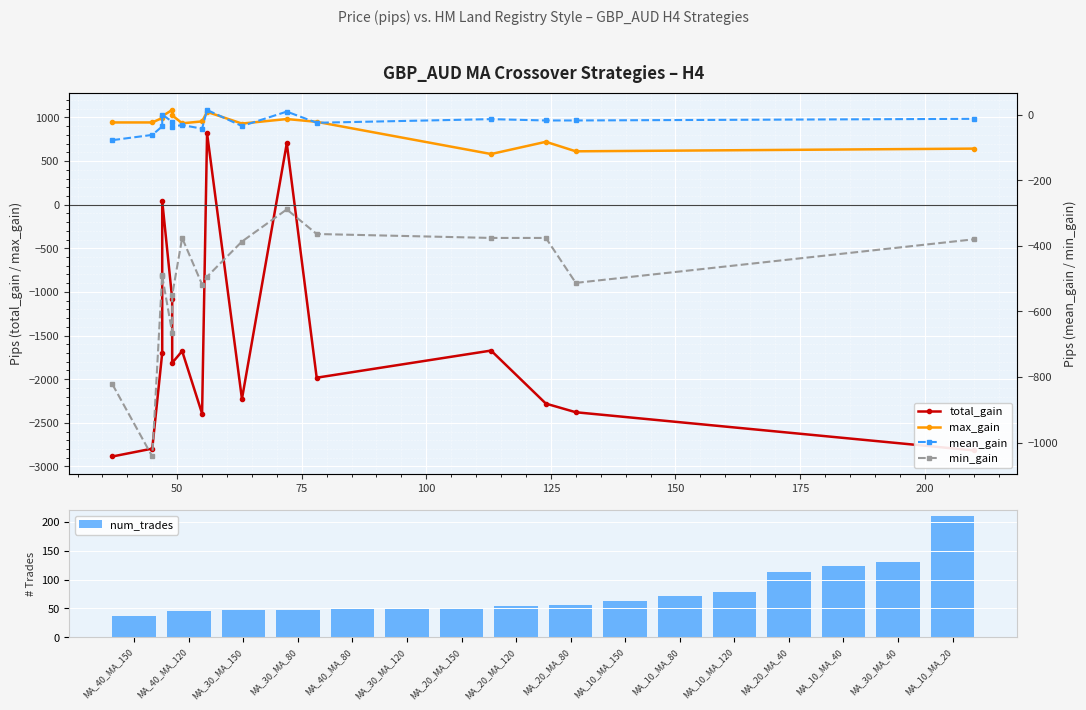

What is the difference between the maximum and minimum values in the total_gain series?

3704